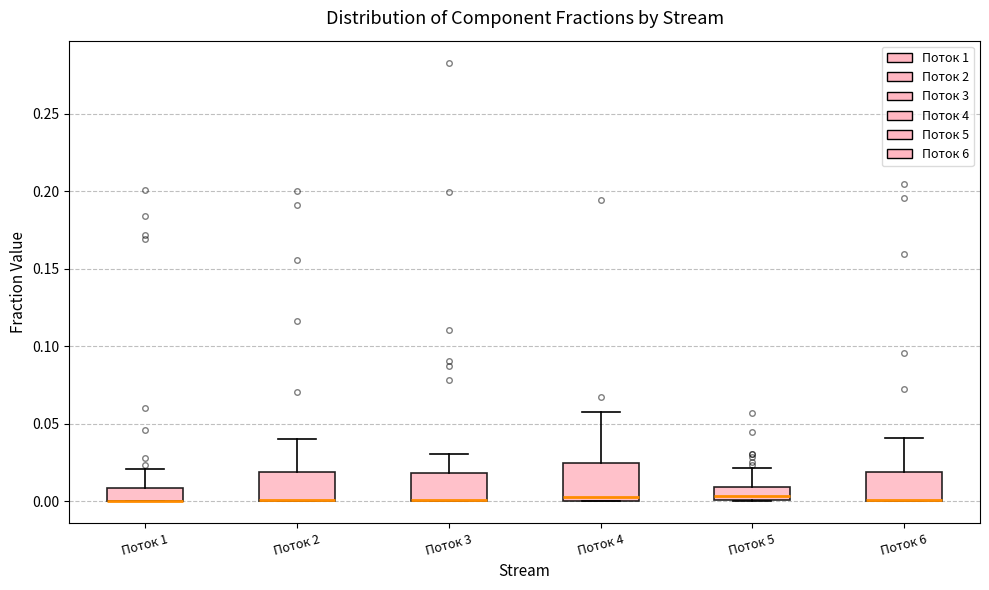

Which box is the tallest, from its lower edge to its upper edge?

Поток 4